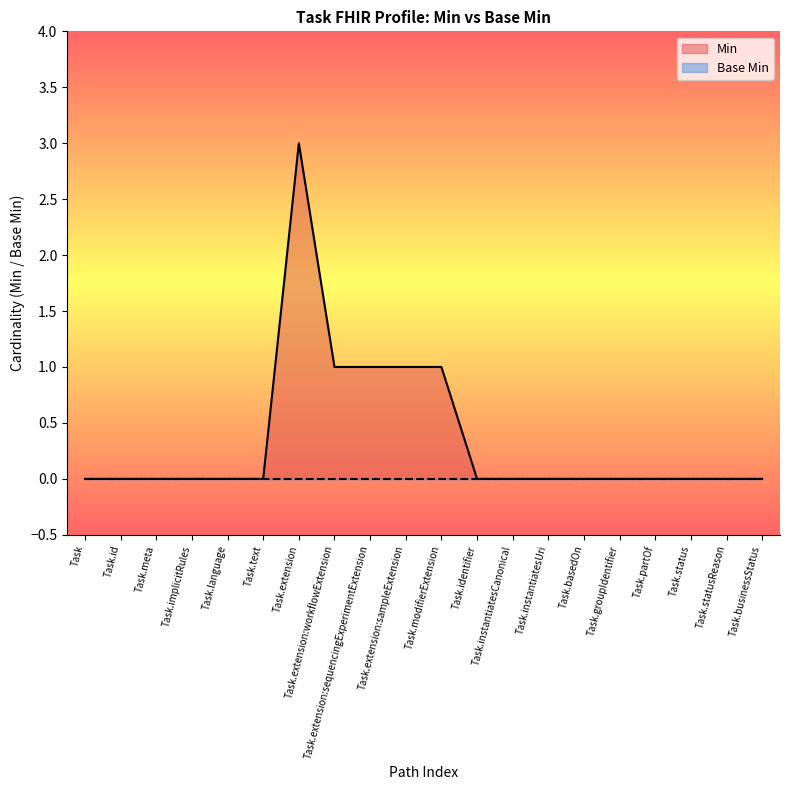

How many interior local peaks (higher than both neighbors) does the data have?

1